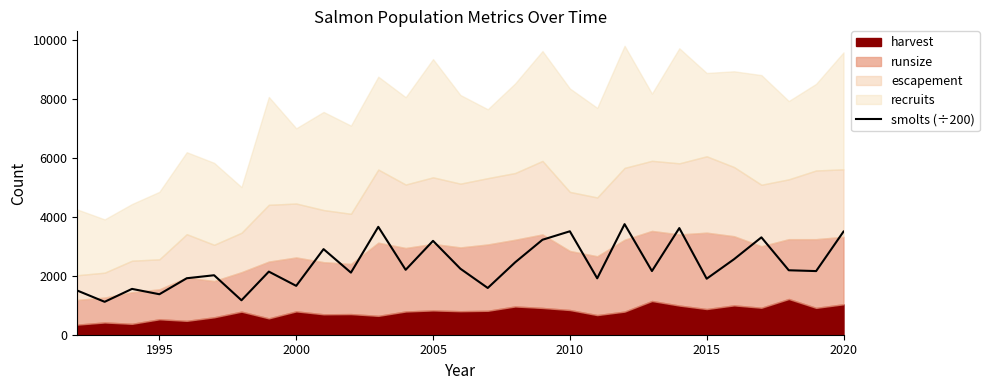

What is the minimum value for smolts (÷200)?

1115.8